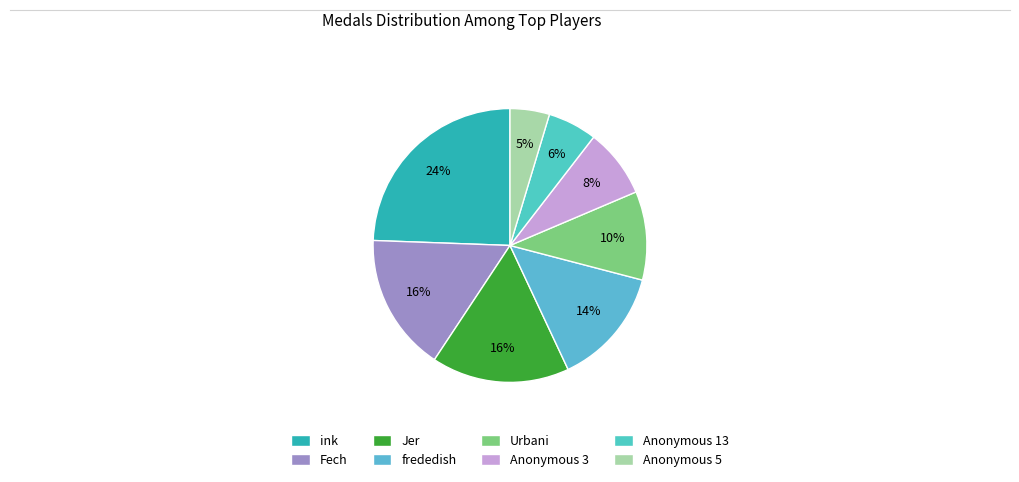

Is the sum of Urbani and frededish greater than half?

No